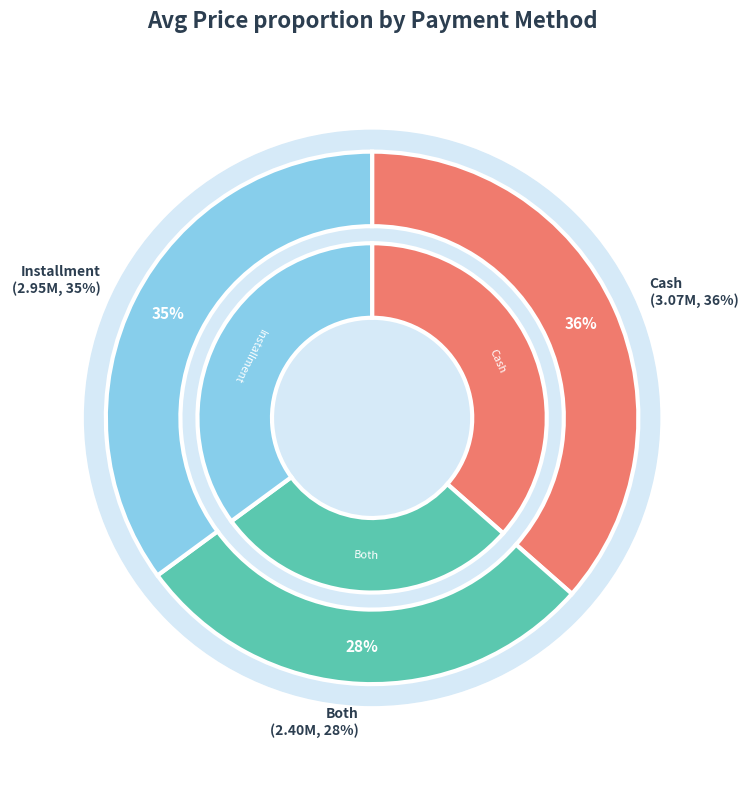

To the nearest percent, what is the difference between the largest and smallest slice percentages?

8%